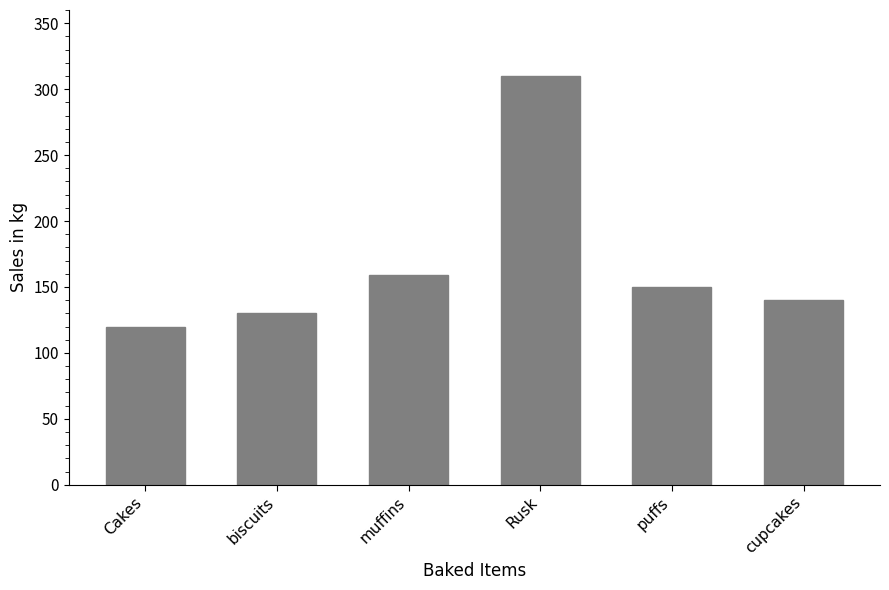

Does the chart contain any negative values?

No